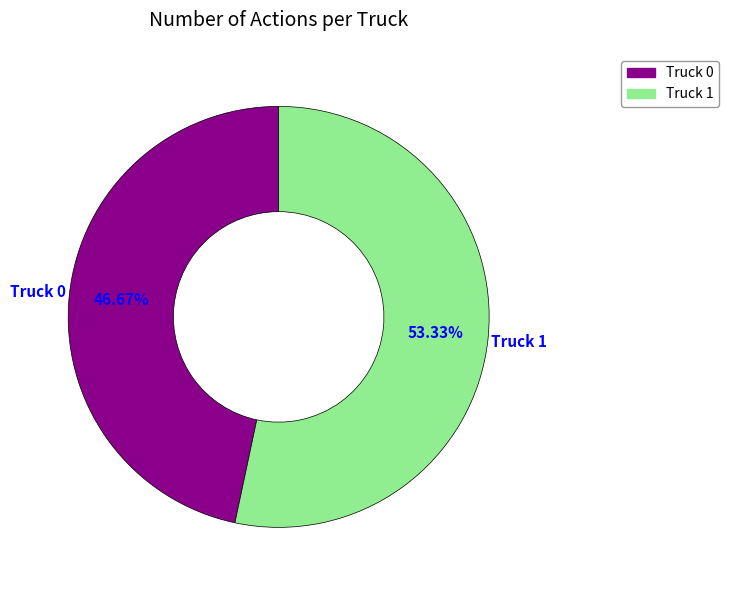

The Truck 0 slice represents 53% of the pie. True or false?

False